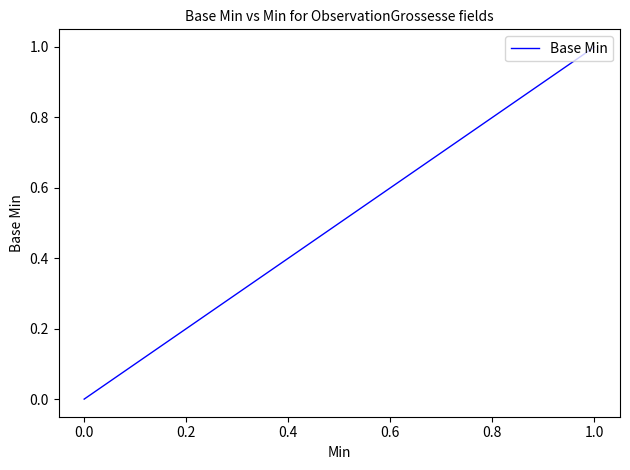

How many values are above zero?

6